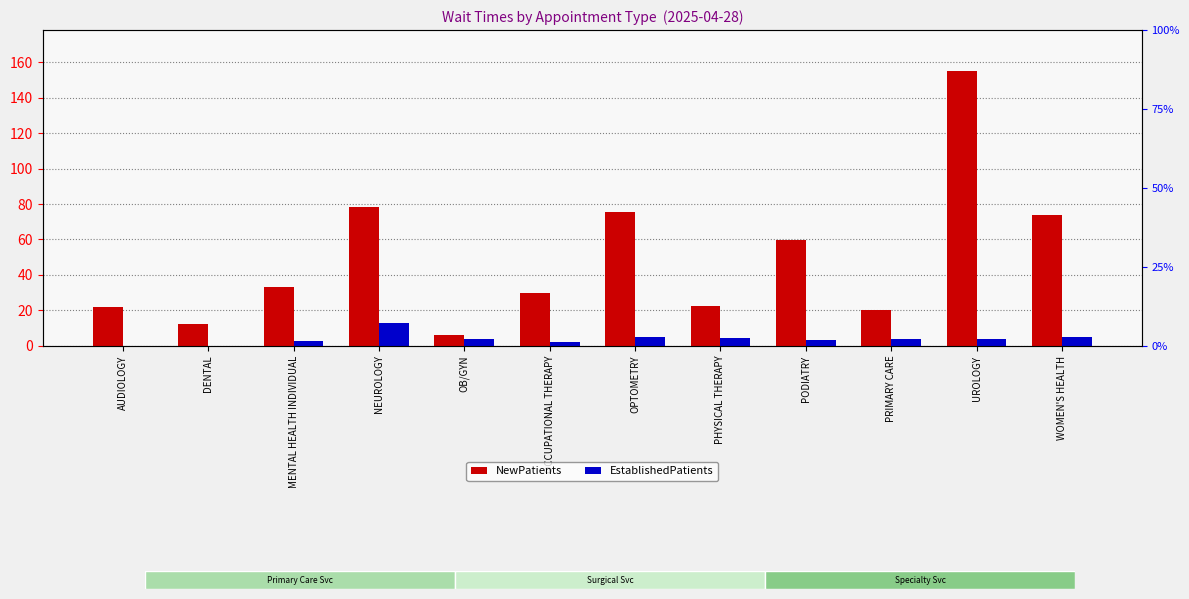

At which label does EstablishedPatients reach its minimum?

DENTAL